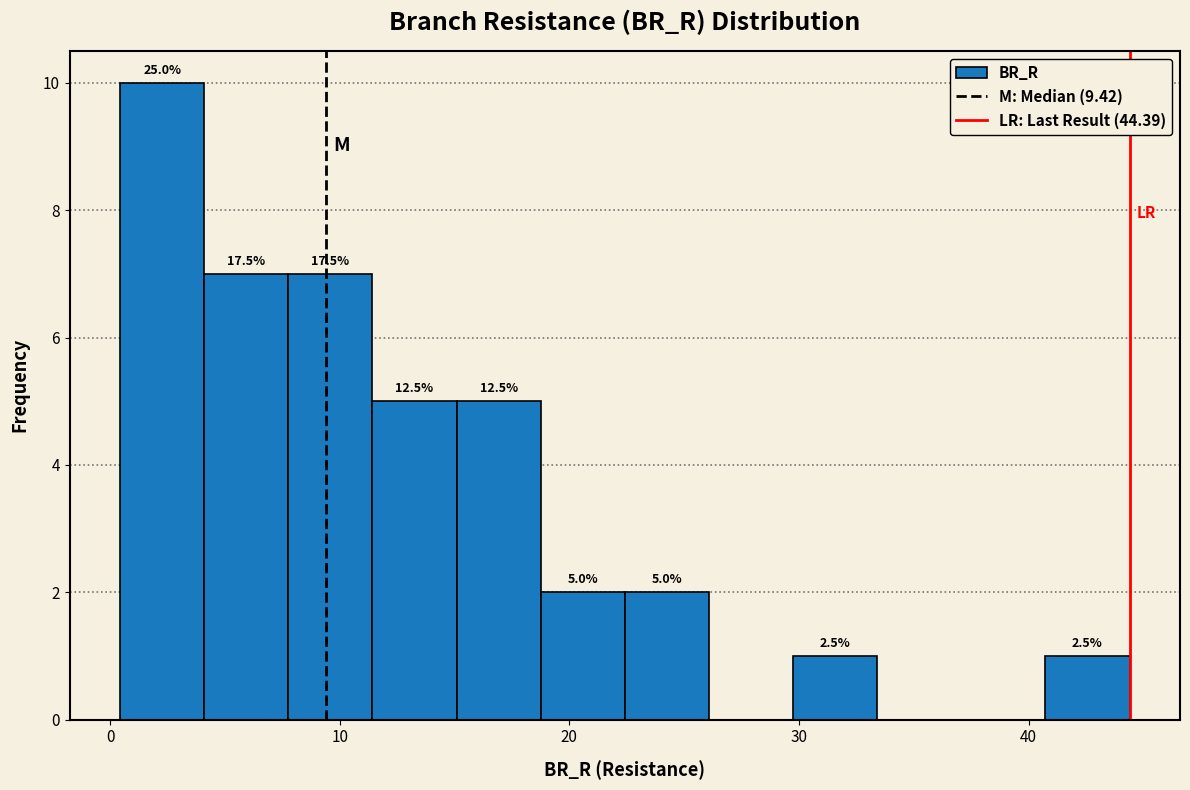

Read against the x-axis, roughly where is the centre of the tallest bar?

2